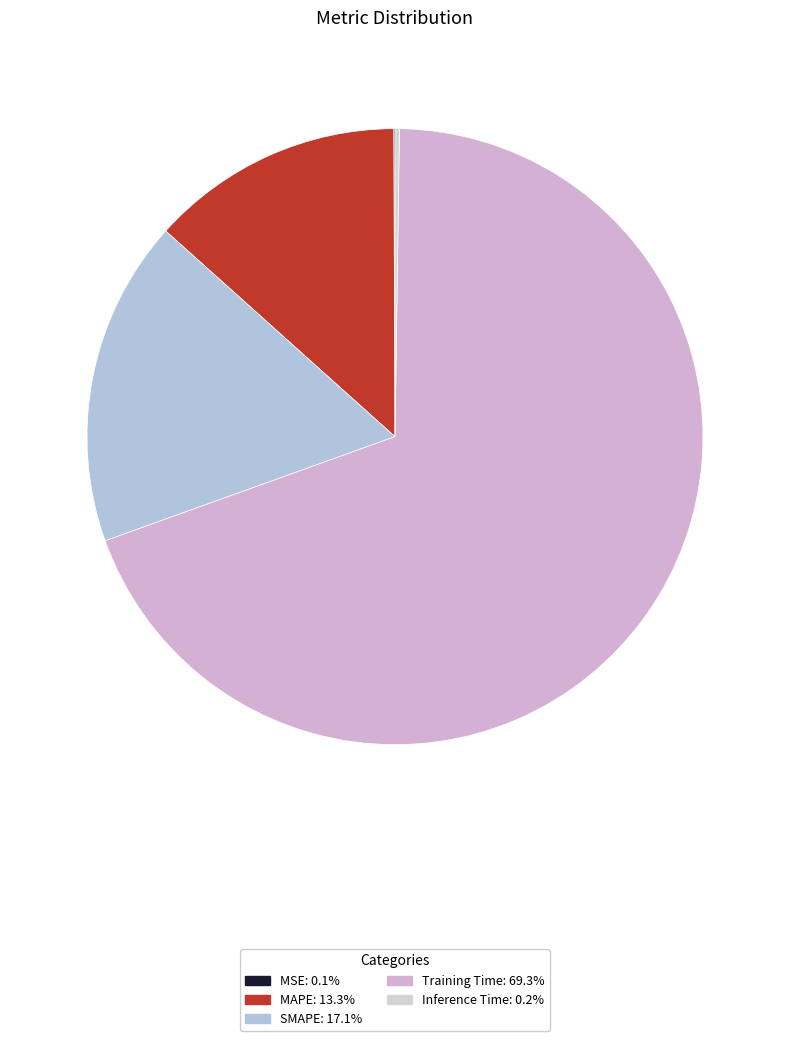

To the nearest percent, what is the average slice percentage?

20%